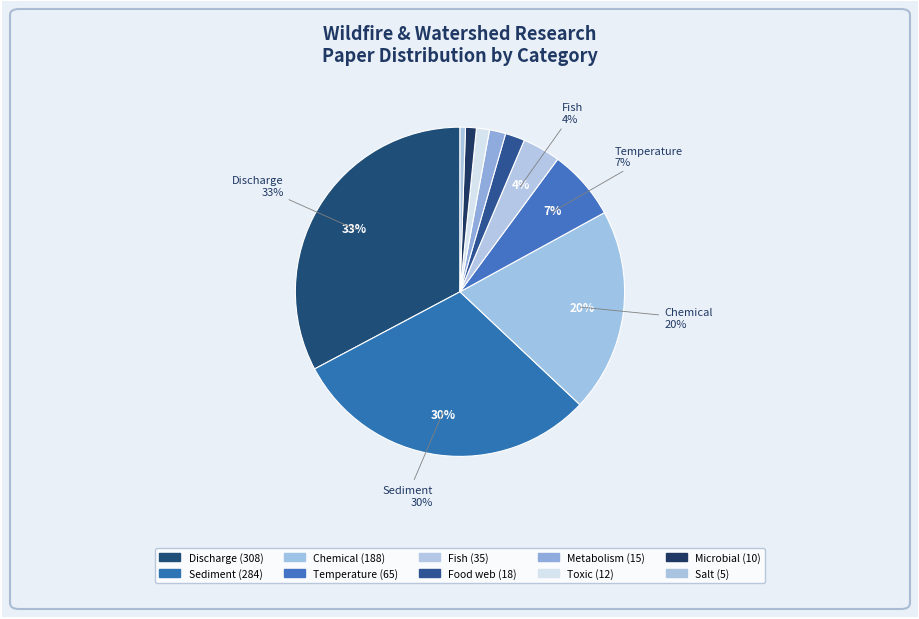

How many slices are in this pie chart?

10